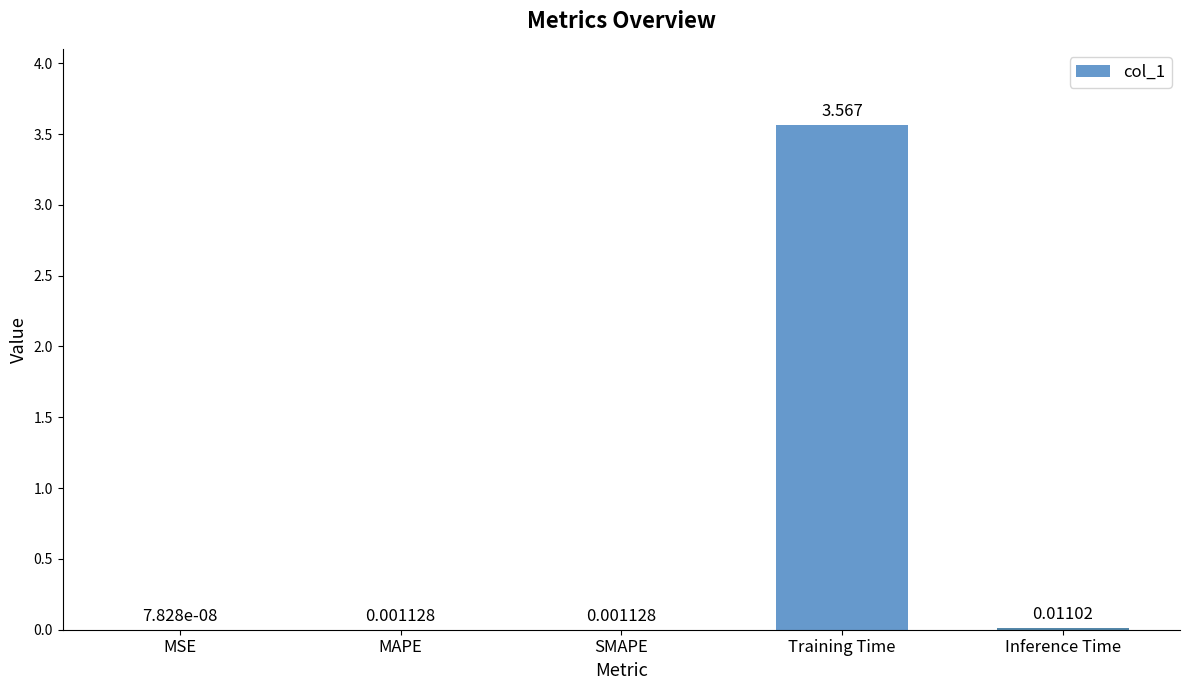

The value at Training Time is 1.6. True or false?

False